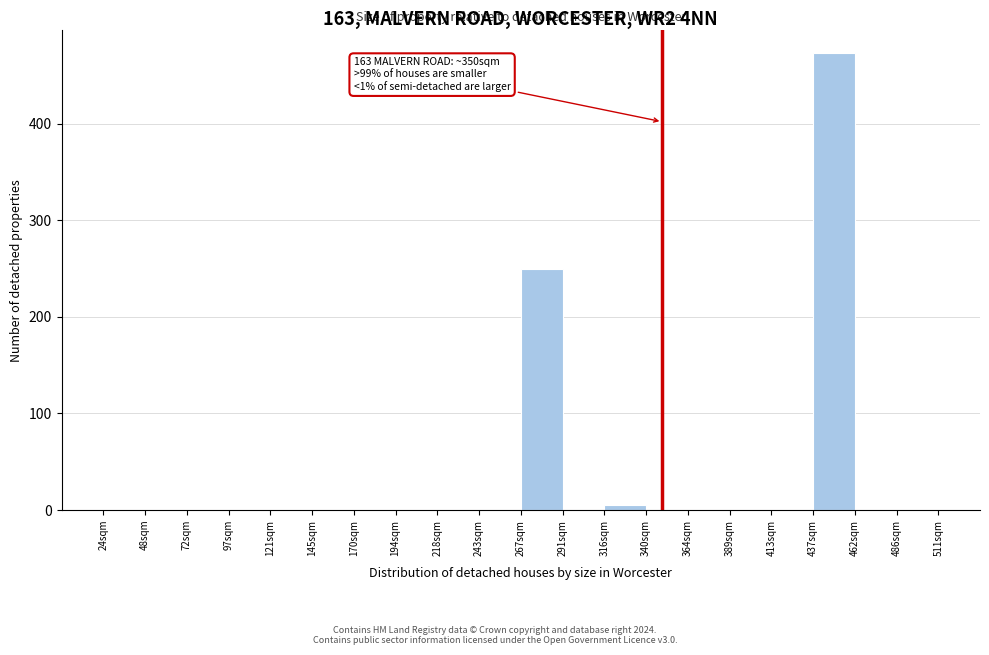

Over which range of the x-axis is the bar tallest?

440 to 460